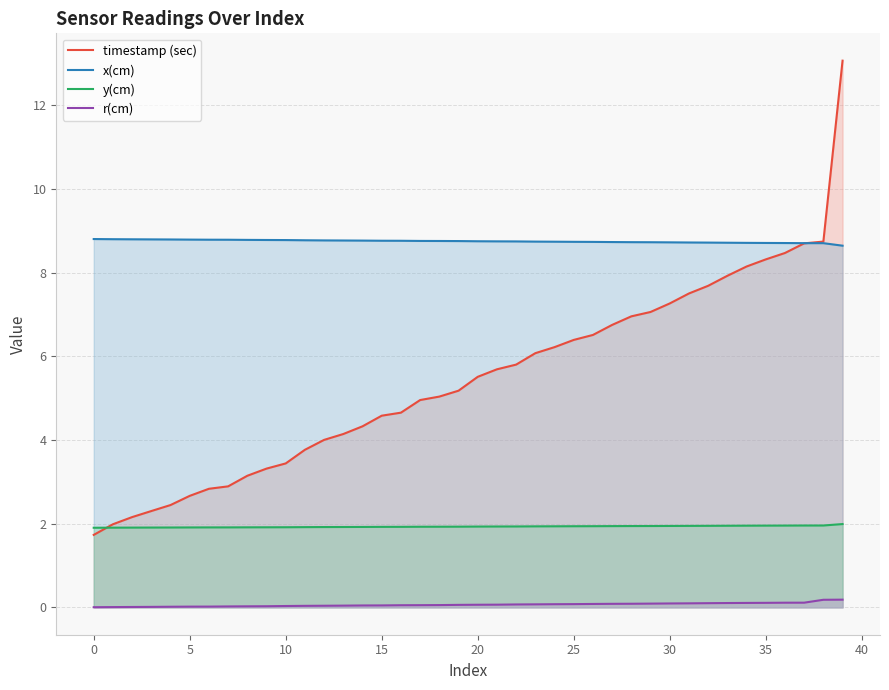

How many lines are shown in the chart?

4